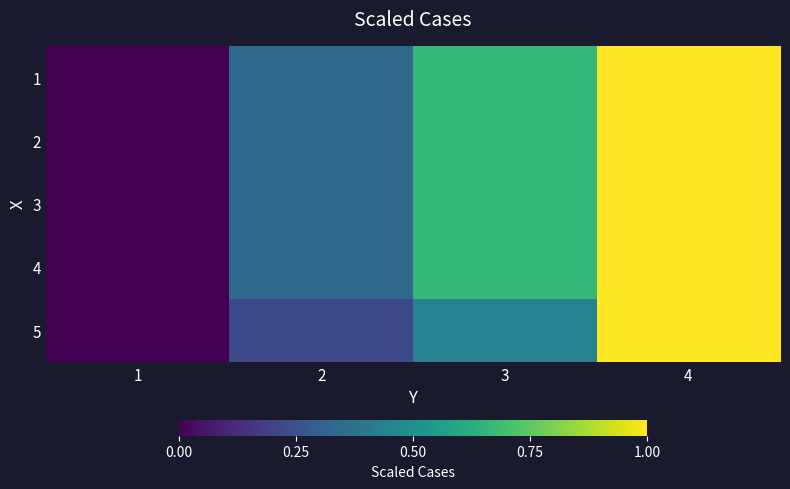

Reading left to right, transcribe all the data shown in this chart.

1: 1=0.0	2=0.3	3=0.7	4=1.0
2: 1=0.0	2=0.3	3=0.7	4=1.0
3: 1=0.0	2=0.3	3=0.7	4=1.0
4: 1=0.0	2=0.3	3=0.7	4=1.0
5: 1=0.0	2=0.2	3=0.4	4=1.0